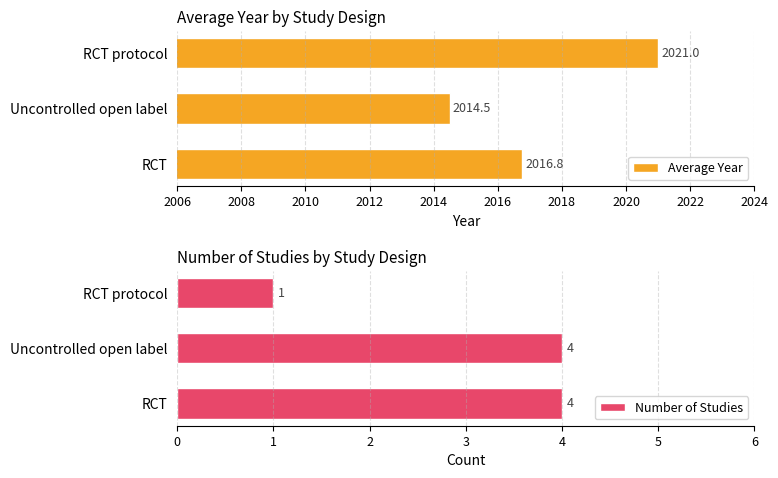

What is the difference between the maximum and minimum values in the Number of Studies series?

3